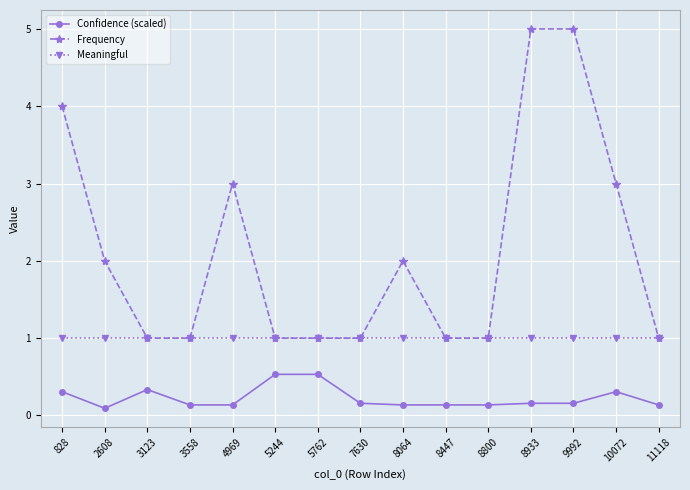

Where is the first local maximum for Confidence (scaled)?

3123